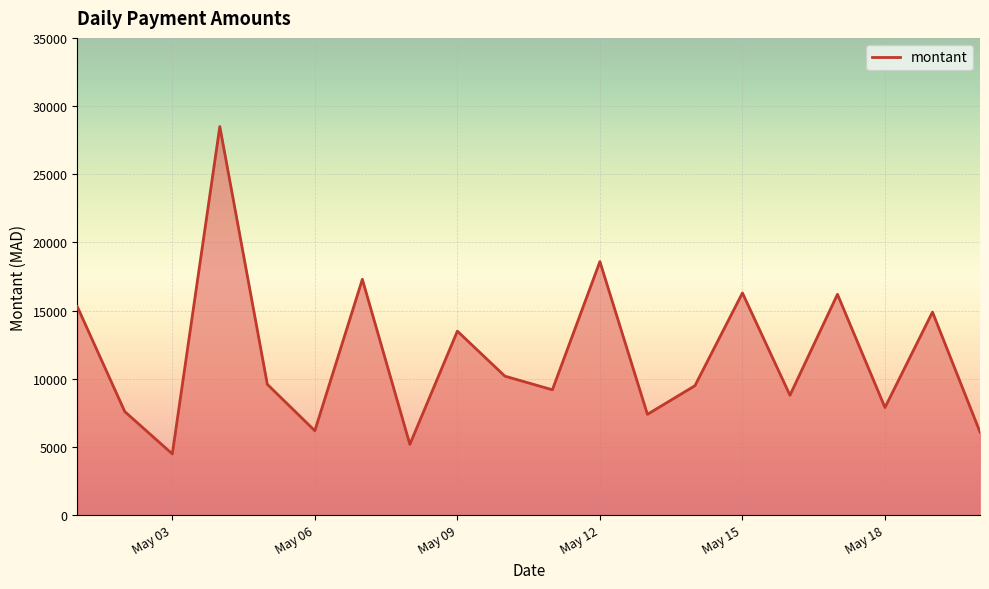

Does the chart display data point markers on the line(s)?

No